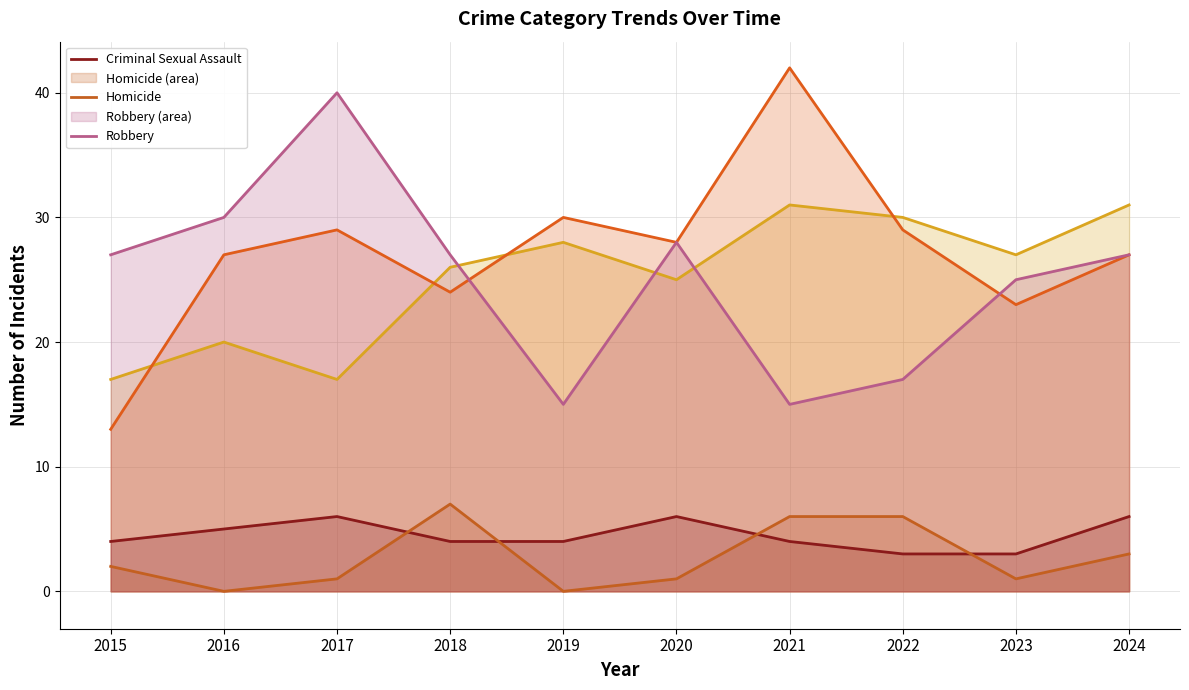

Does the chart have visible grid lines?

Yes